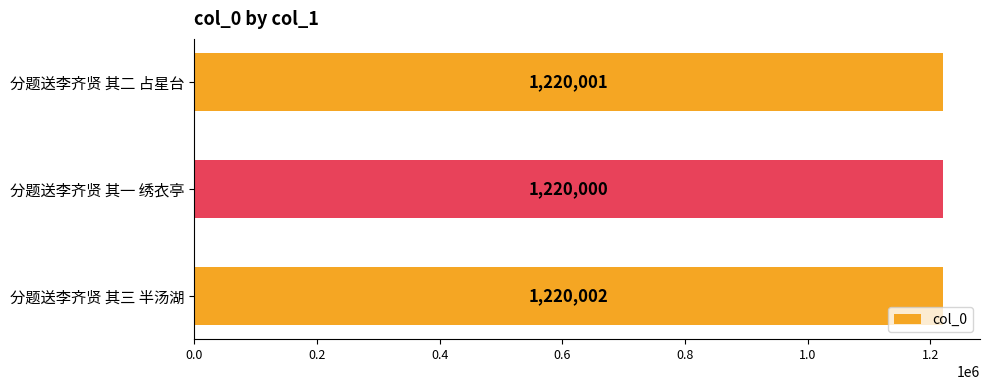

Reading bottom to top, extract all data points from this chart.

分题送李齐贤 其三 半汤湖=1220002	分题送李齐贤 其一 绣衣亭=1220000	分题送李齐贤 其二 占星台=1220001